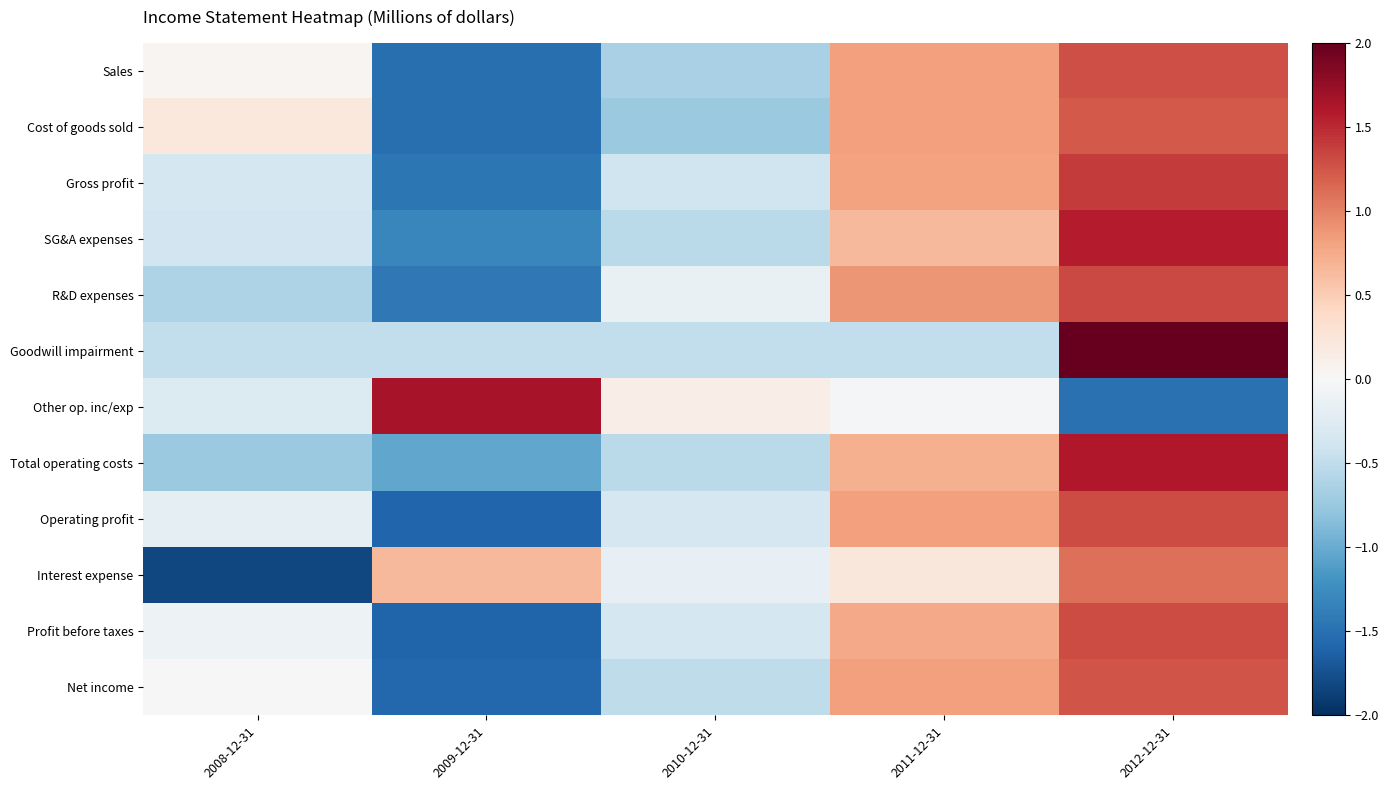

Reading right to left, list all the values displayed in this chart.

Sales: 2012-12-31=1.3	2011-12-31=0.8	2010-12-31=-0.6	2009-12-31=-1.5	2008-12-31=0.0
Cost of goods sold: 2012-12-31=1.2	2011-12-31=0.8	2010-12-31=-0.7	2009-12-31=-1.5	2008-12-31=0.2
Gross profit: 2012-12-31=1.4	2011-12-31=0.8	2010-12-31=-0.4	2009-12-31=-1.5	2008-12-31=-0.4
SG&A expenses: 2012-12-31=1.6	2011-12-31=0.7	2010-12-31=-0.5	2009-12-31=-1.3	2008-12-31=-0.4
R&D expenses: 2012-12-31=1.3	2011-12-31=0.9	2010-12-31=-0.2	2009-12-31=-1.4	2008-12-31=-0.6
Goodwill impairment: 2012-12-31=2.0	2011-12-31=-0.5	2010-12-31=-0.5	2009-12-31=-0.5	2008-12-31=-0.5
Other op. inc/exp: 2012-12-31=-1.5	2011-12-31=-0.0	2010-12-31=0.1	2009-12-31=1.6	2008-12-31=-0.3
Total operating costs: 2012-12-31=1.6	2011-12-31=0.7	2010-12-31=-0.5	2009-12-31=-1.0	2008-12-31=-0.7
Operating profit: 2012-12-31=1.3	2011-12-31=0.8	2010-12-31=-0.3	2009-12-31=-1.6	2008-12-31=-0.2
Interest expense: 2012-12-31=1.1	2011-12-31=0.2	2010-12-31=-0.2	2009-12-31=0.7	2008-12-31=-1.8
Profit before taxes: 2012-12-31=1.3	2011-12-31=0.8	2010-12-31=-0.4	2009-12-31=-1.6	2008-12-31=-0.1
Net income: 2012-12-31=1.3	2011-12-31=0.8	2010-12-31=-0.5	2009-12-31=-1.6	2008-12-31=0.0